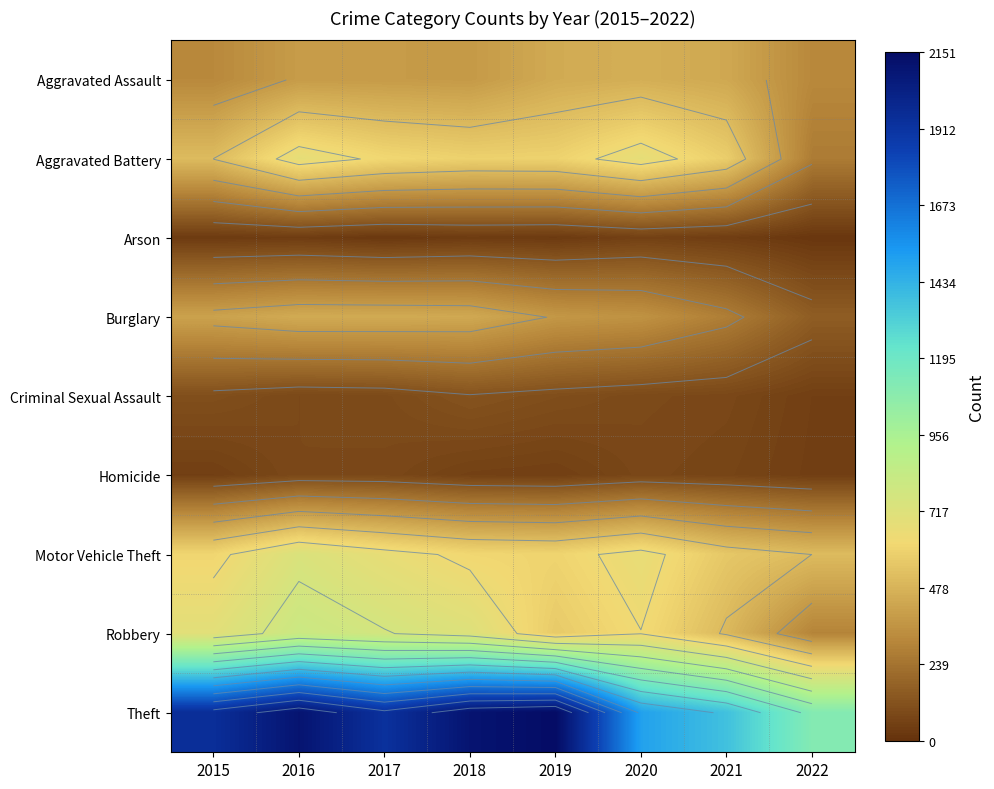

At which label does Theft first exceed 1944?

2016